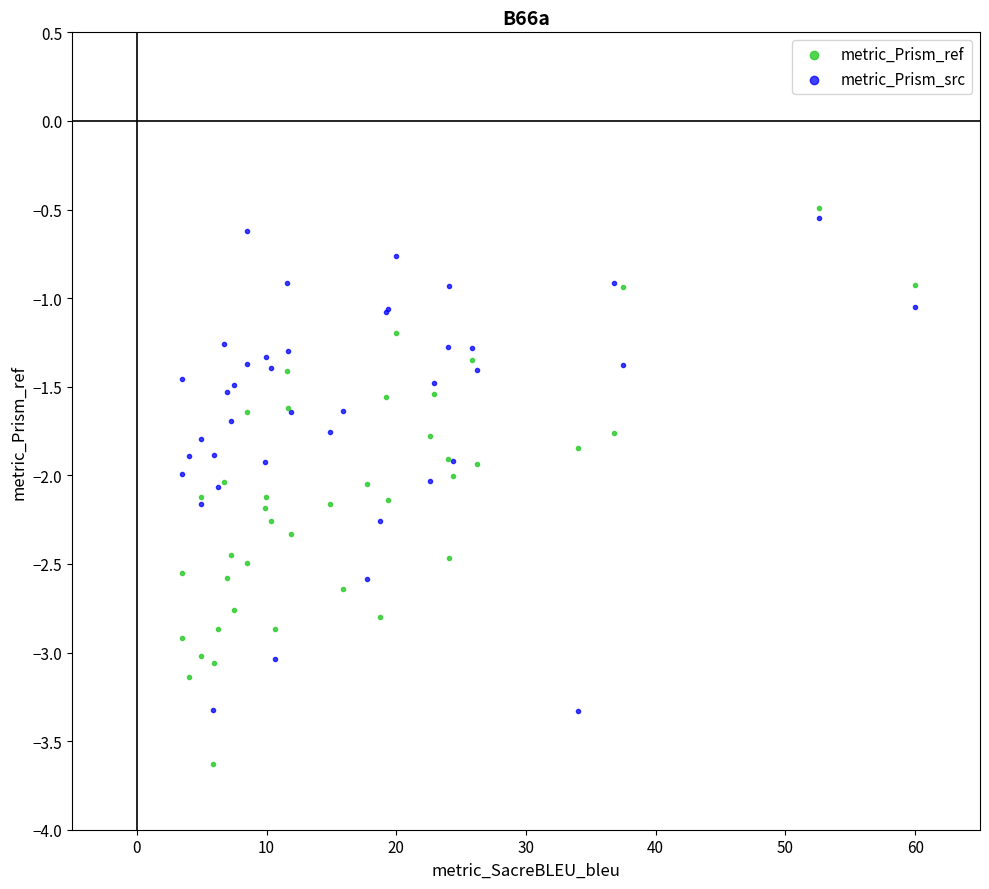

What is the X range (max minus min) for the scatter plot?

56.5